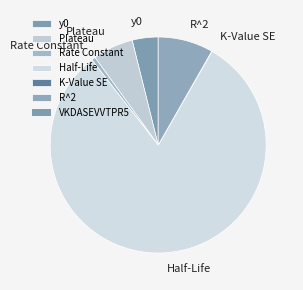

Which has a higher value, R^2 or Plateau?

R^2